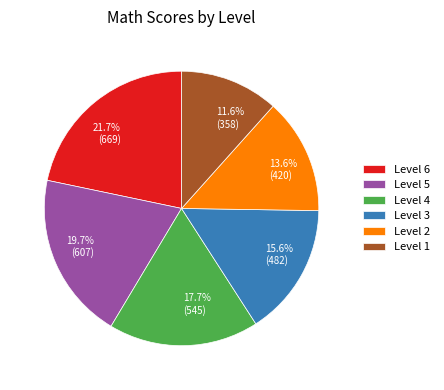

Is it true that Level 3 is 16% of the pie?

True